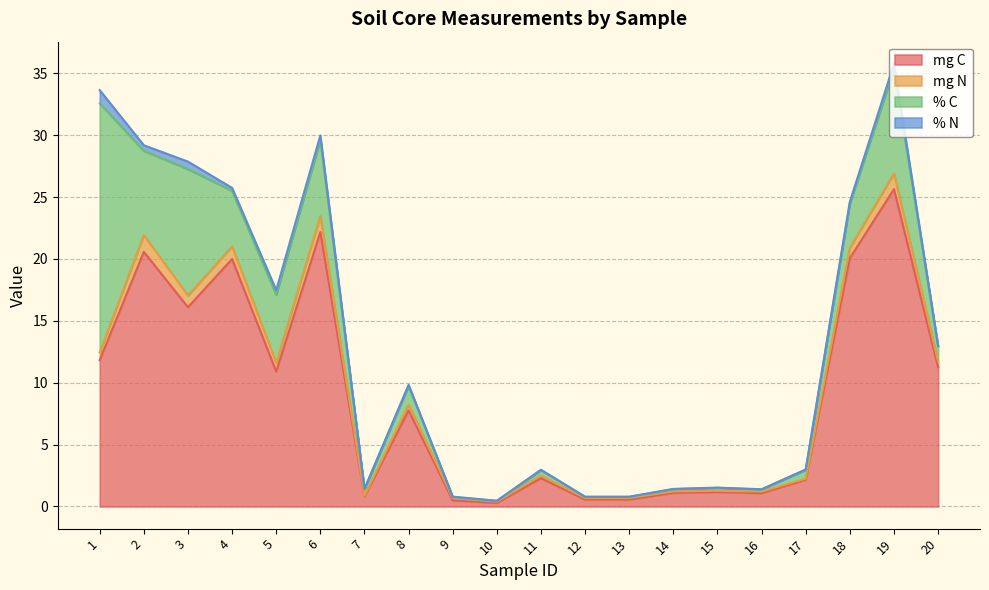

Where is the first local maximum for % N?

3